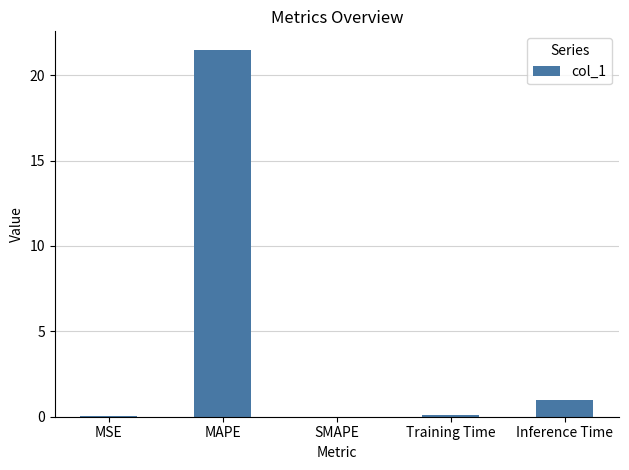

The value at SMAPE is 0.0. True or false?

True